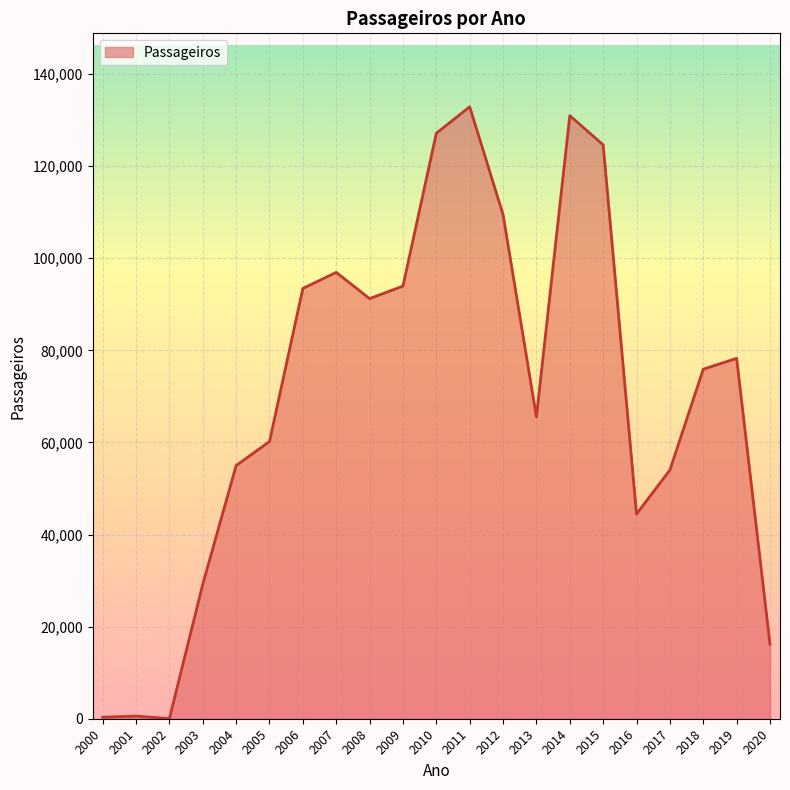

Does the chart display data point markers on the line(s)?

No